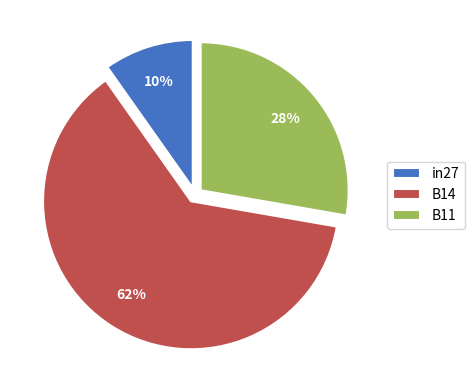

Which has a higher value, B14 or B11?

B14